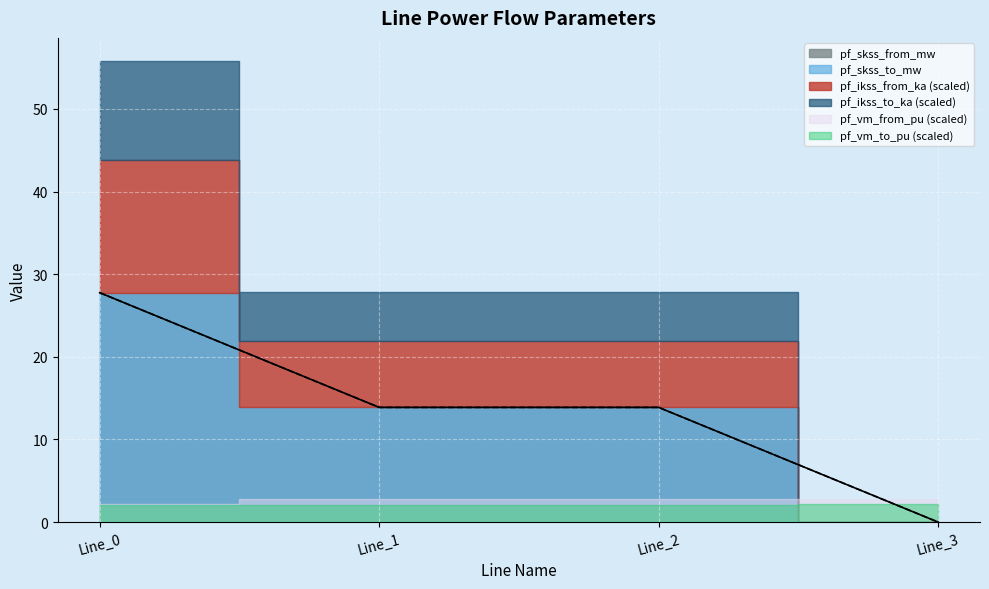

What are all the series names shown in the legend?

pf_ikss_from_ka, pf_ikss_to_ka, pf_skss_from_mw, pf_skss_to_mw, pf_vm_from_pu, pf_vm_to_pu